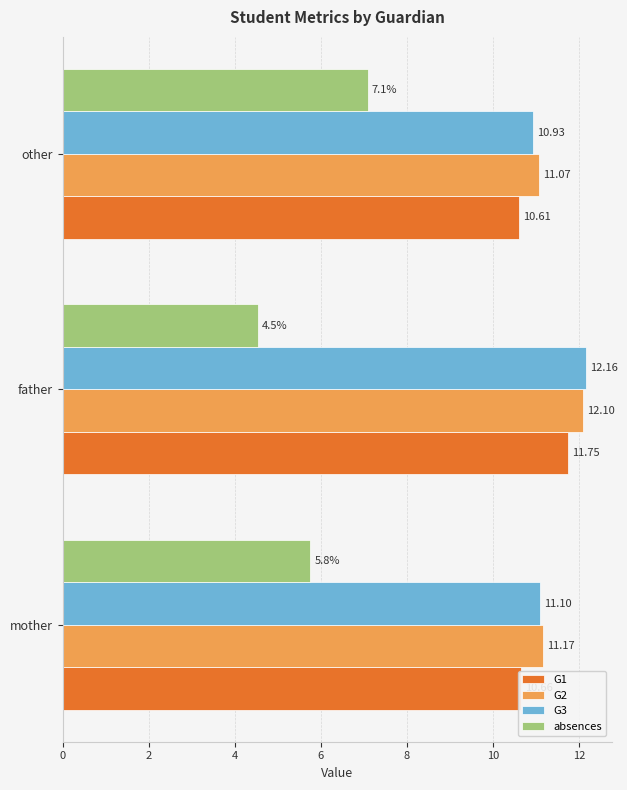

Which category has the lowest value across all series?

father